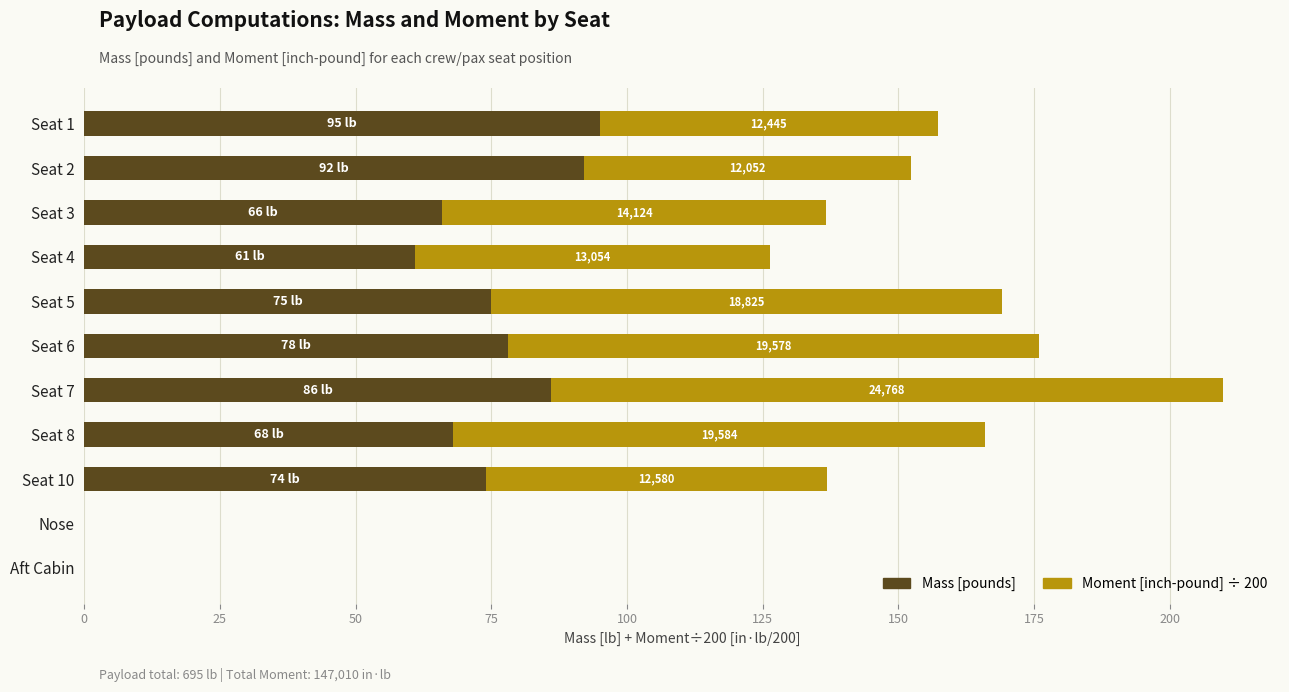

How many distinct data groups are displayed?

2